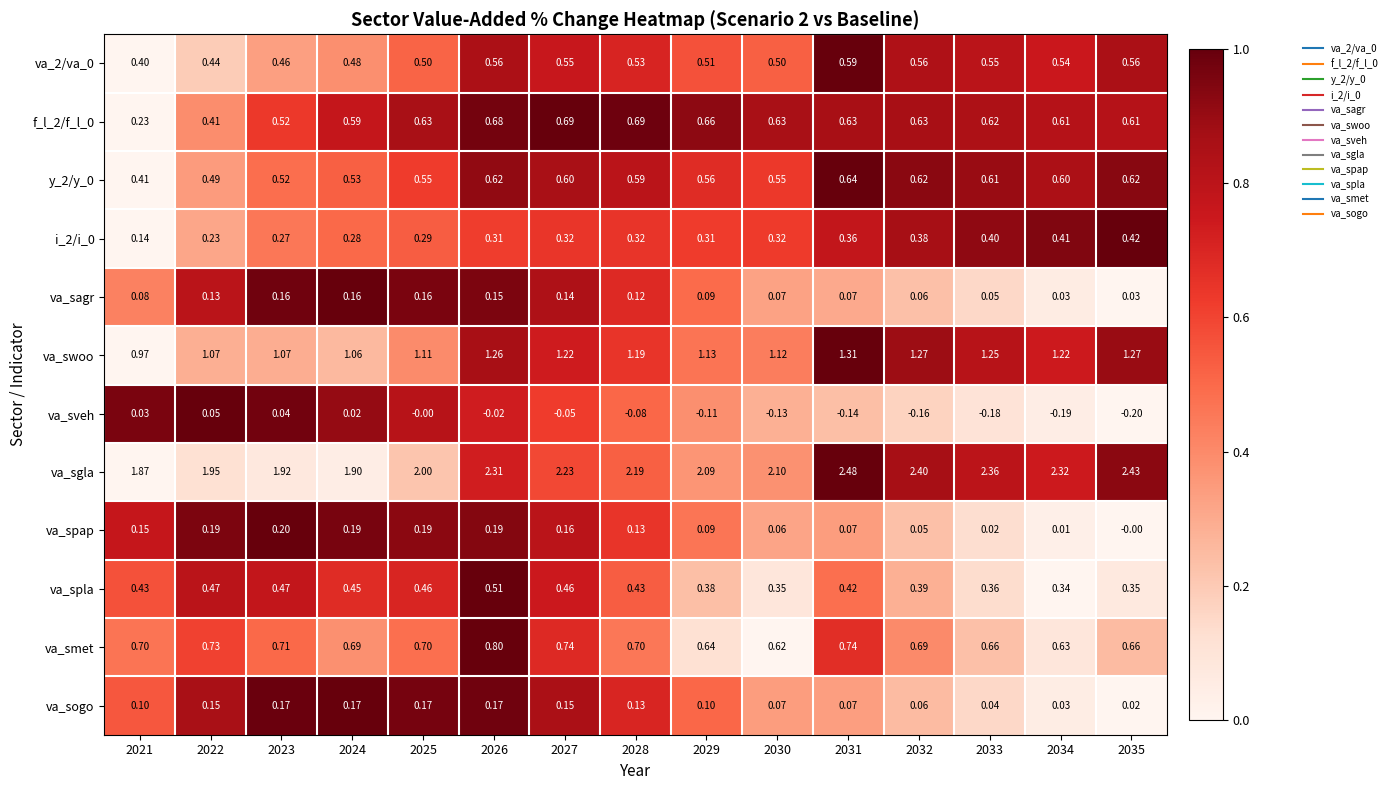

Is the value of va_sagr at 2033 greater than the value of va_spla at 2028?

No